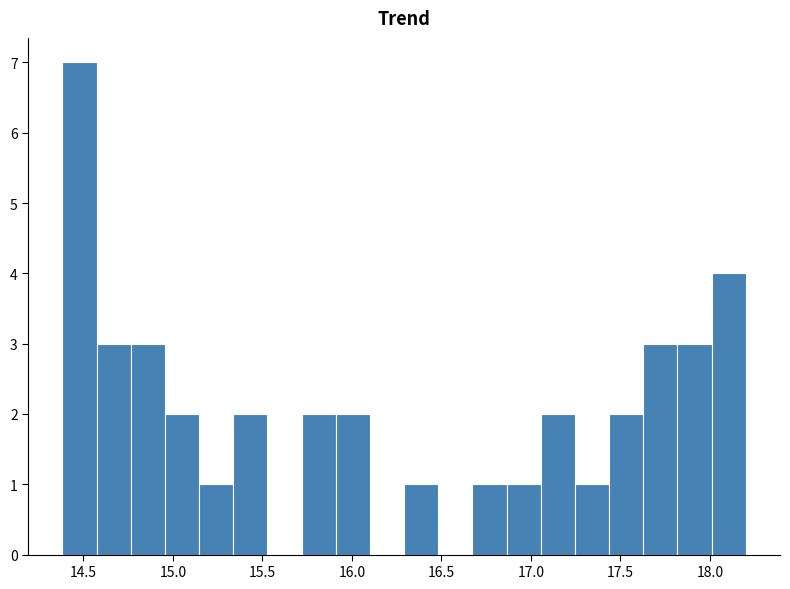

Around what value on the x-axis is the tallest bar? Give the approximate position of its centre, as read against the axis.

14.50